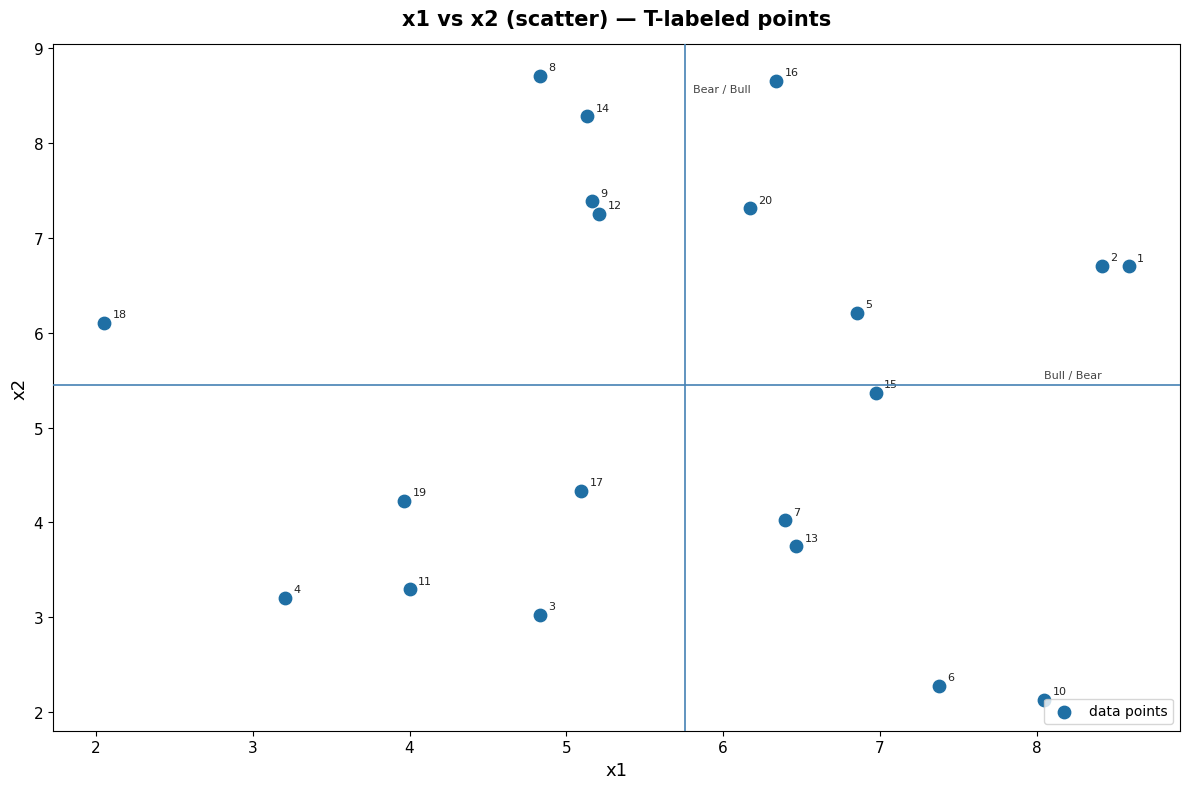

What is the range of Y values (max minus min)?

6.6